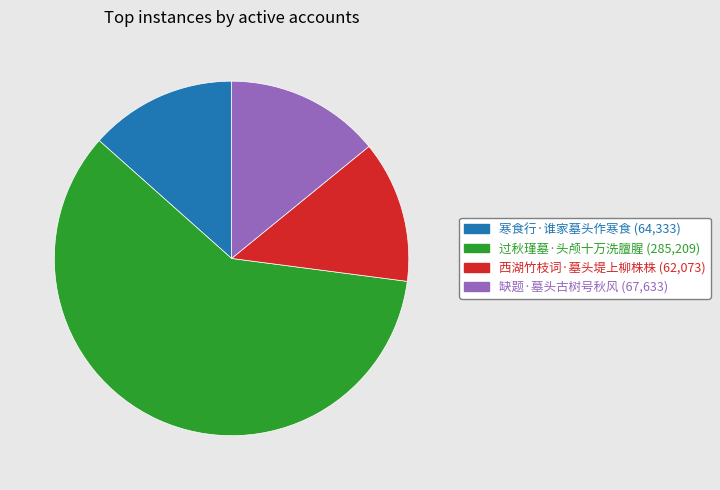

What is the majority slice?

过秋瑾墓·头颅十万洗膻腥